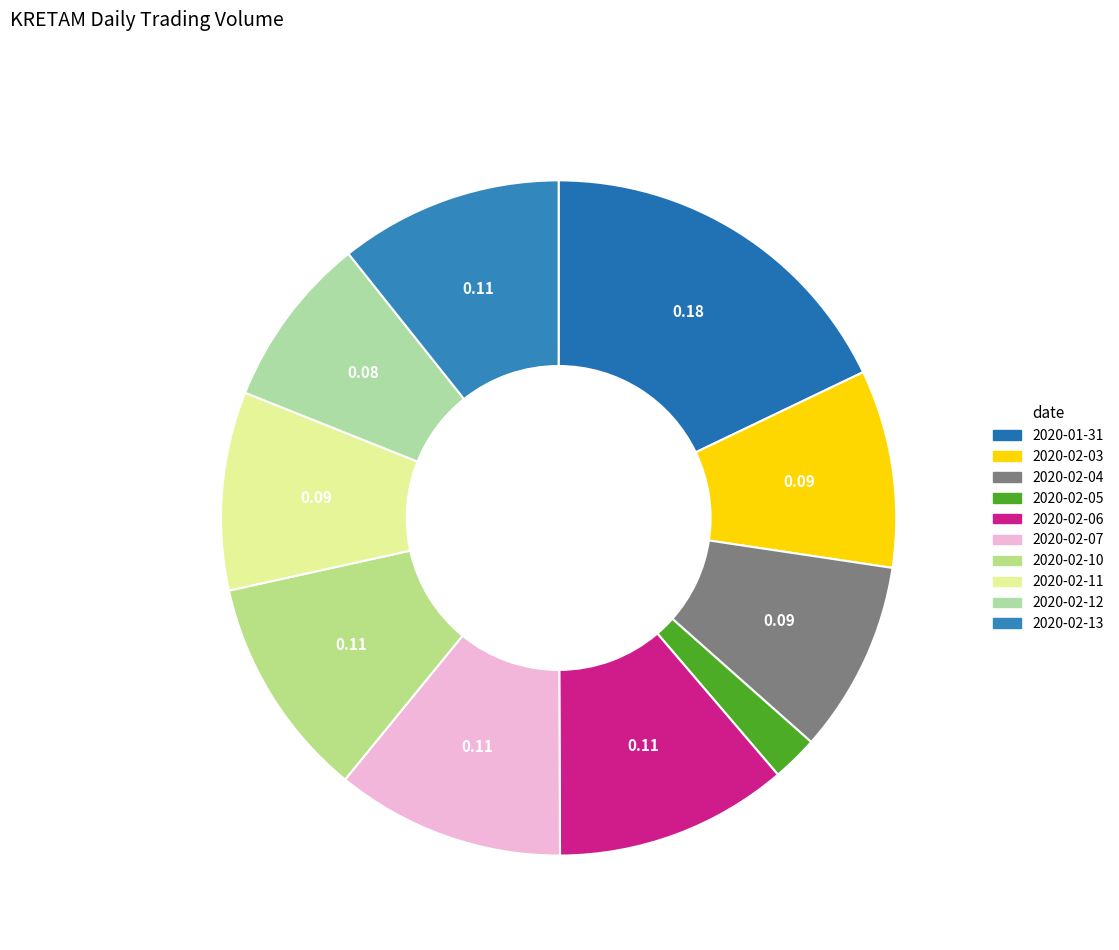

Which category has the biggest portion of the pie?

2020-01-31